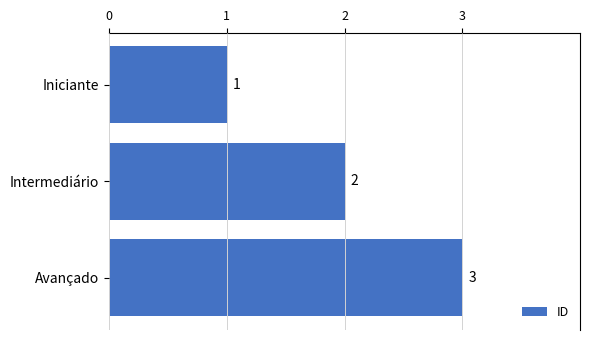

Rank the categories by value from highest to lowest.

Avançado, Intermediário, Iniciante